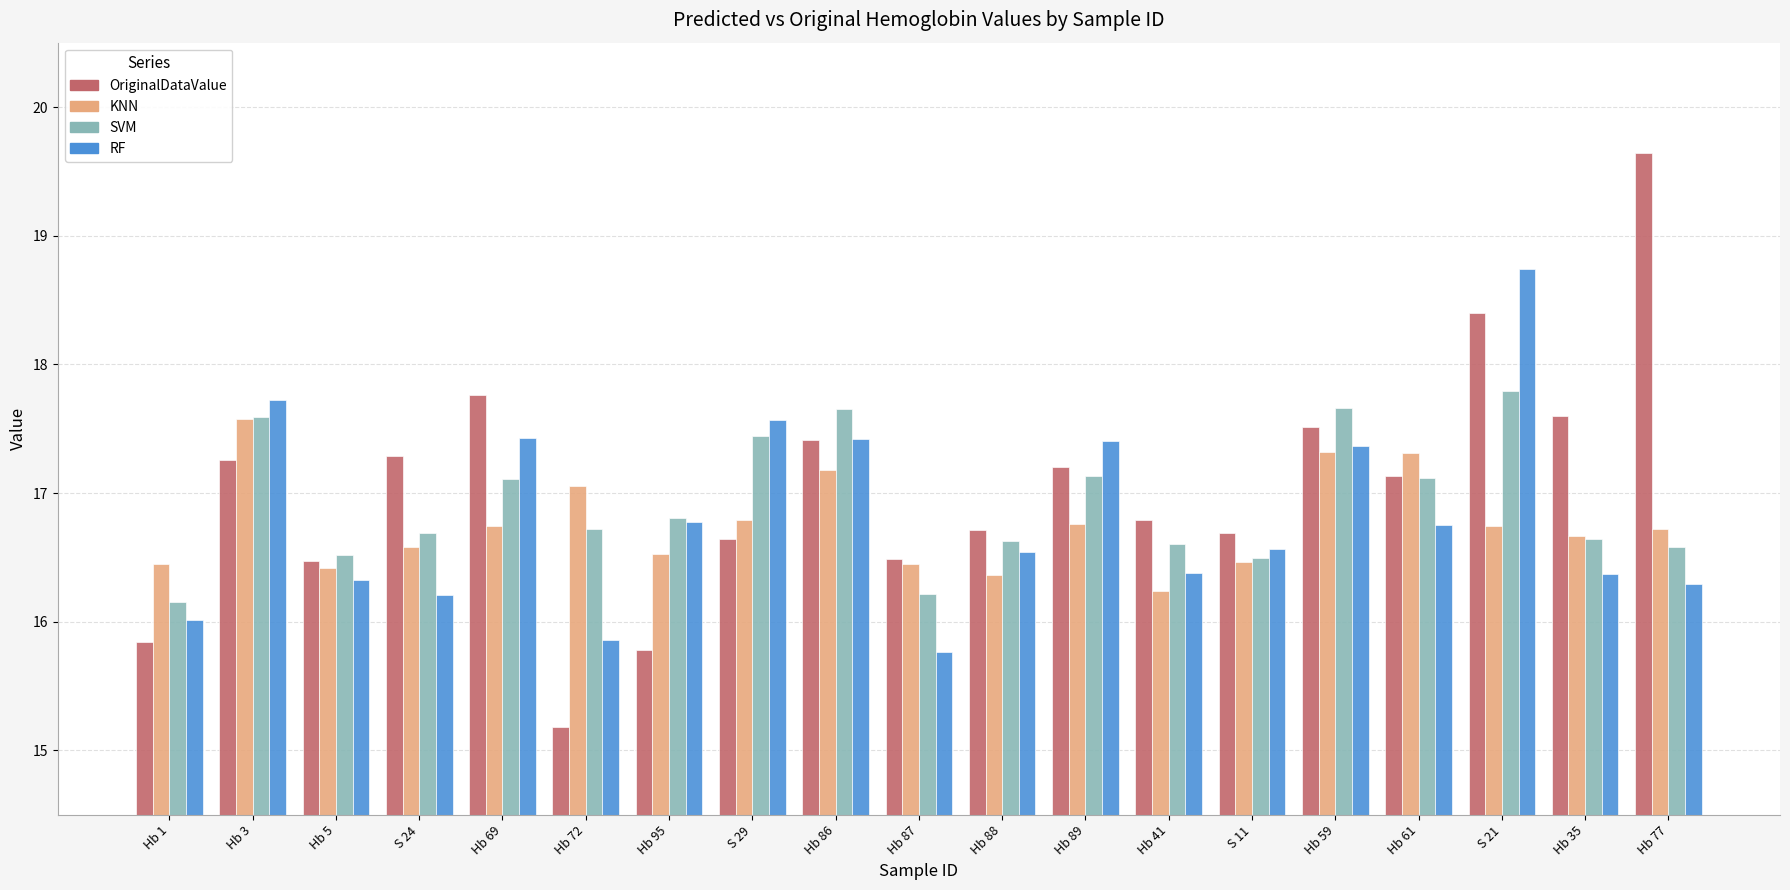

Which label corresponds to the smallest value in the chart?

Hb 72